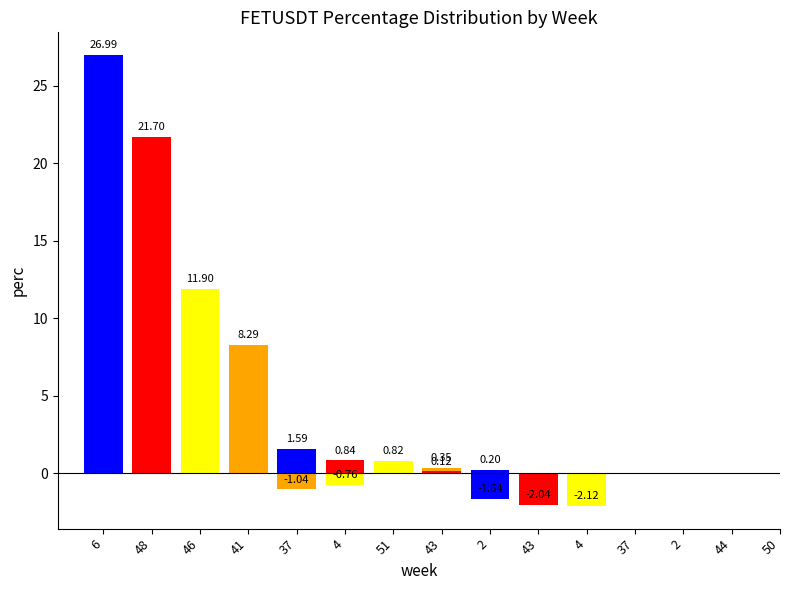

Are the bars grouped side by side (vs. stacked)?

No